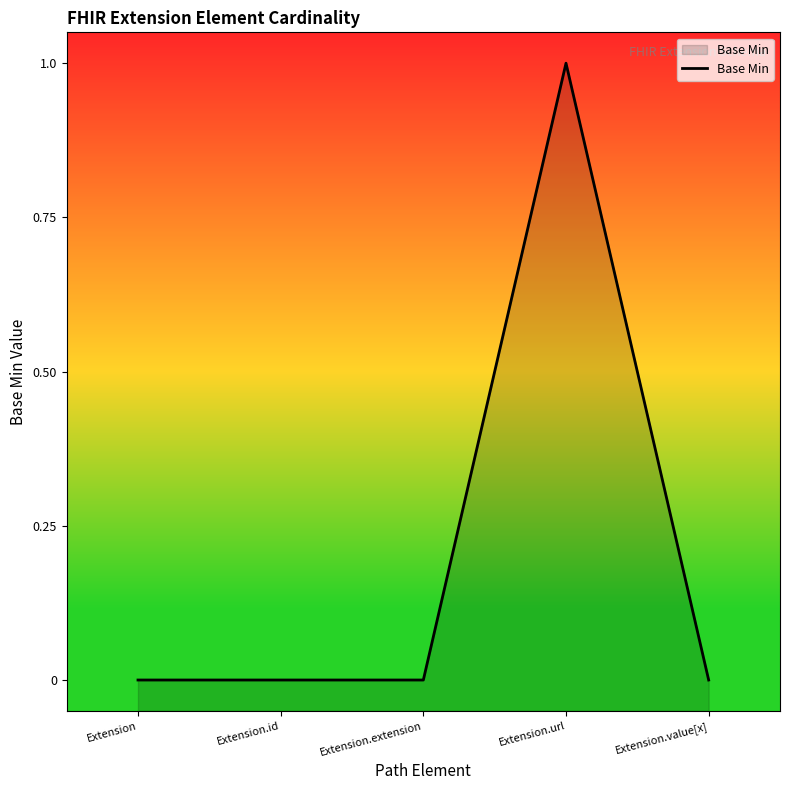

Rank the categories by value from lowest to highest.

Extension, Extension.id, Extension.extension, Extension.value[x], Extension.url